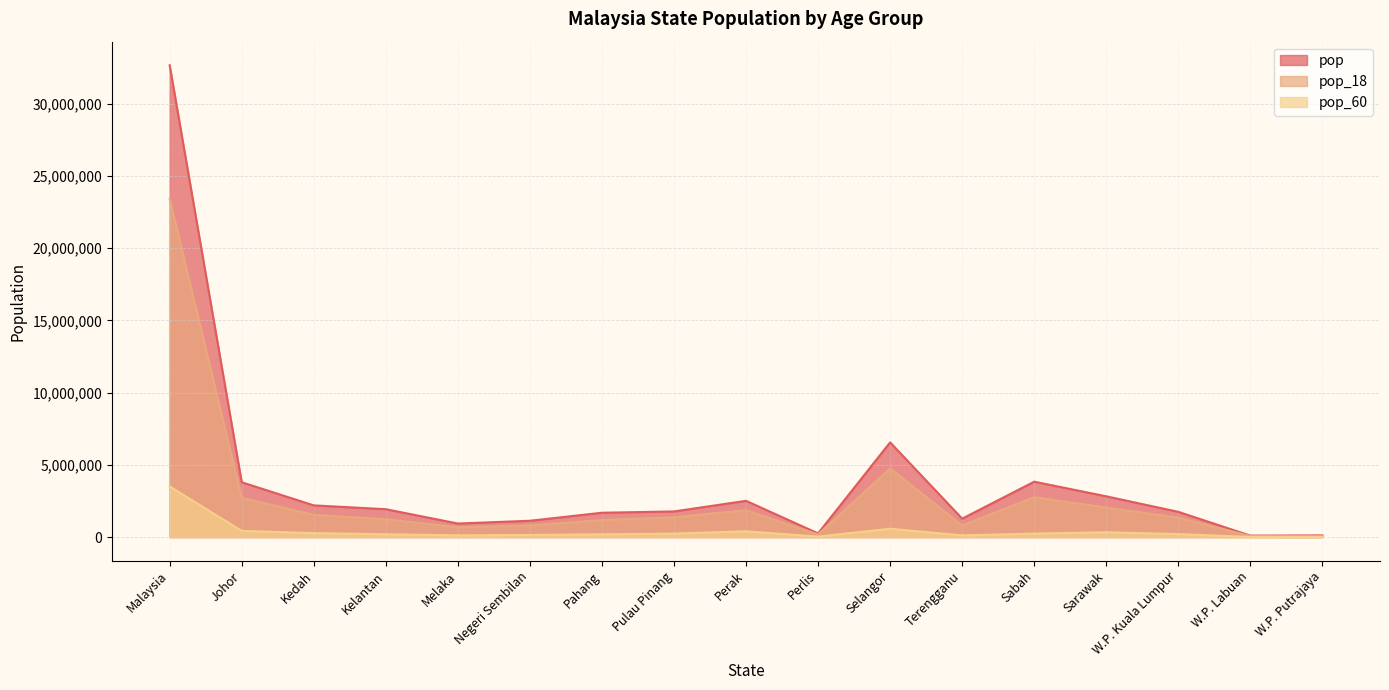

Rank the series at Pulau Pinang from highest to lowest value.

pop, pop_18, pop_60